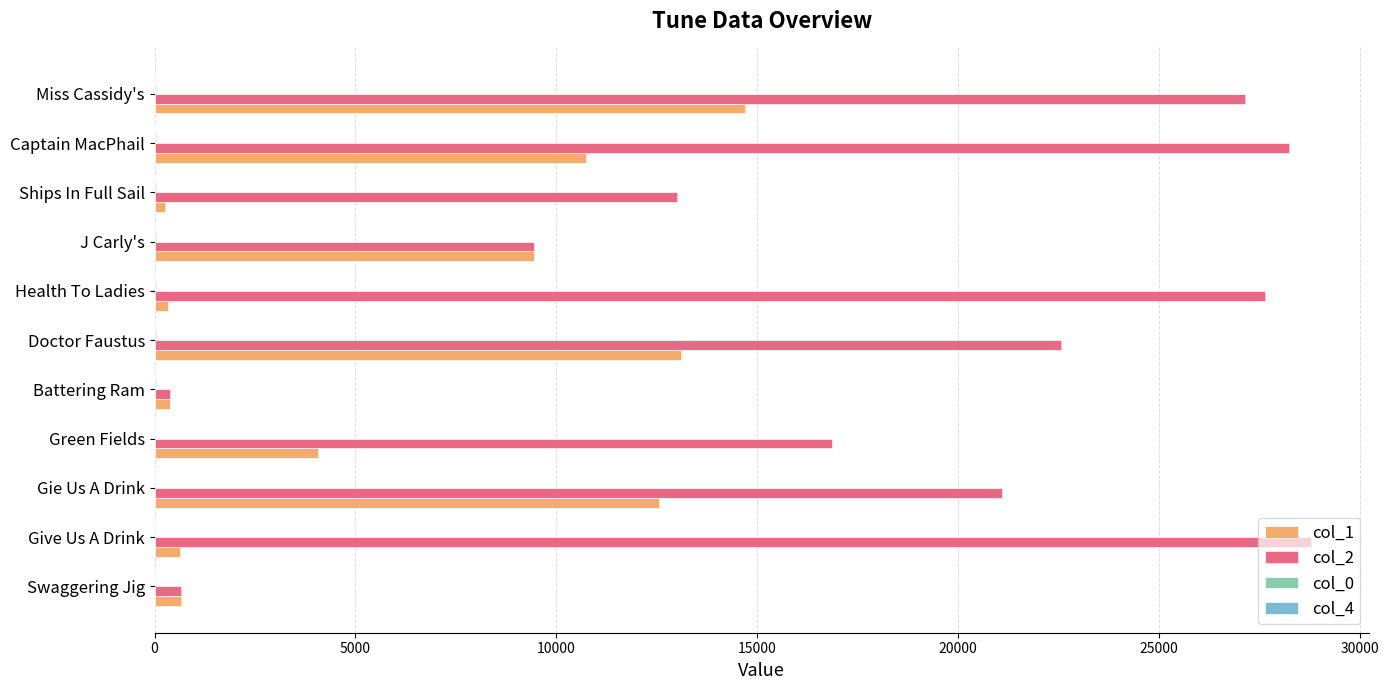

Which series has the largest total across all categories?

col_2